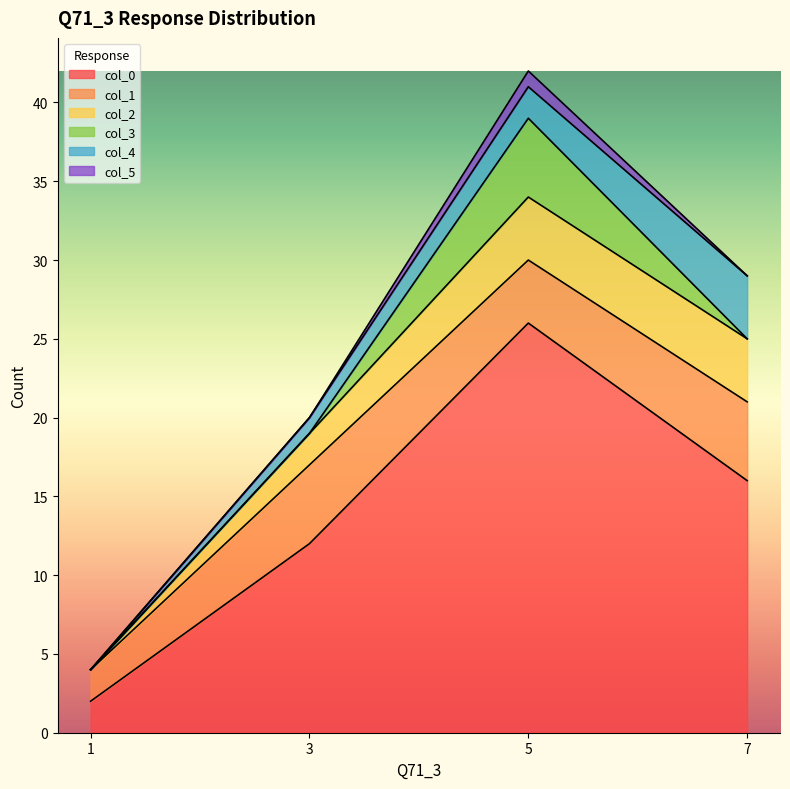

At 3, list the series in order from smallest to largest.

col_3, col_5, col_4, col_2, col_1, col_0